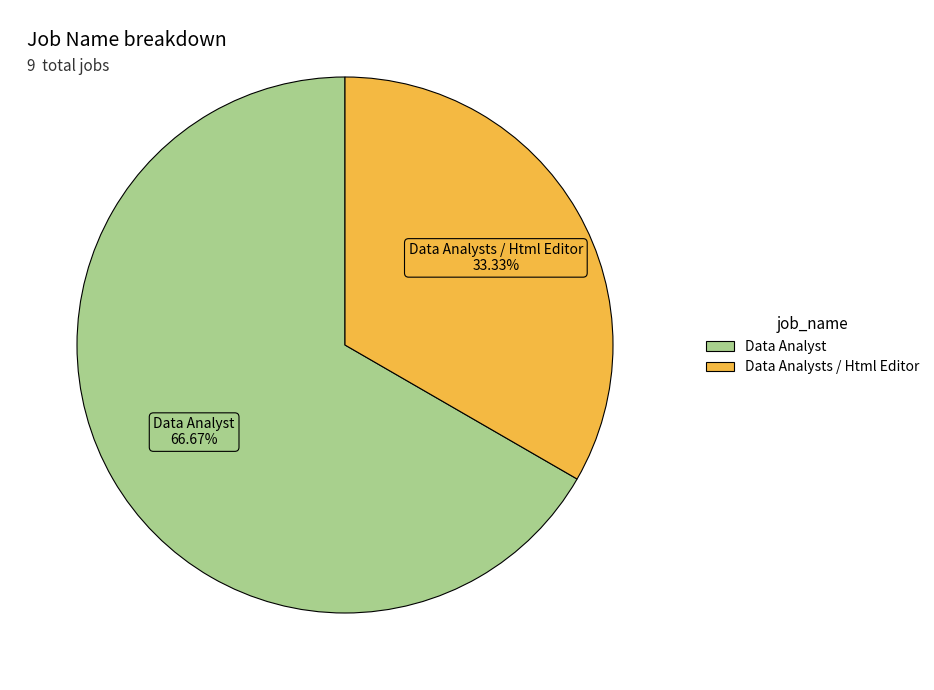

What is the largest slice in the pie chart?

Data Analyst